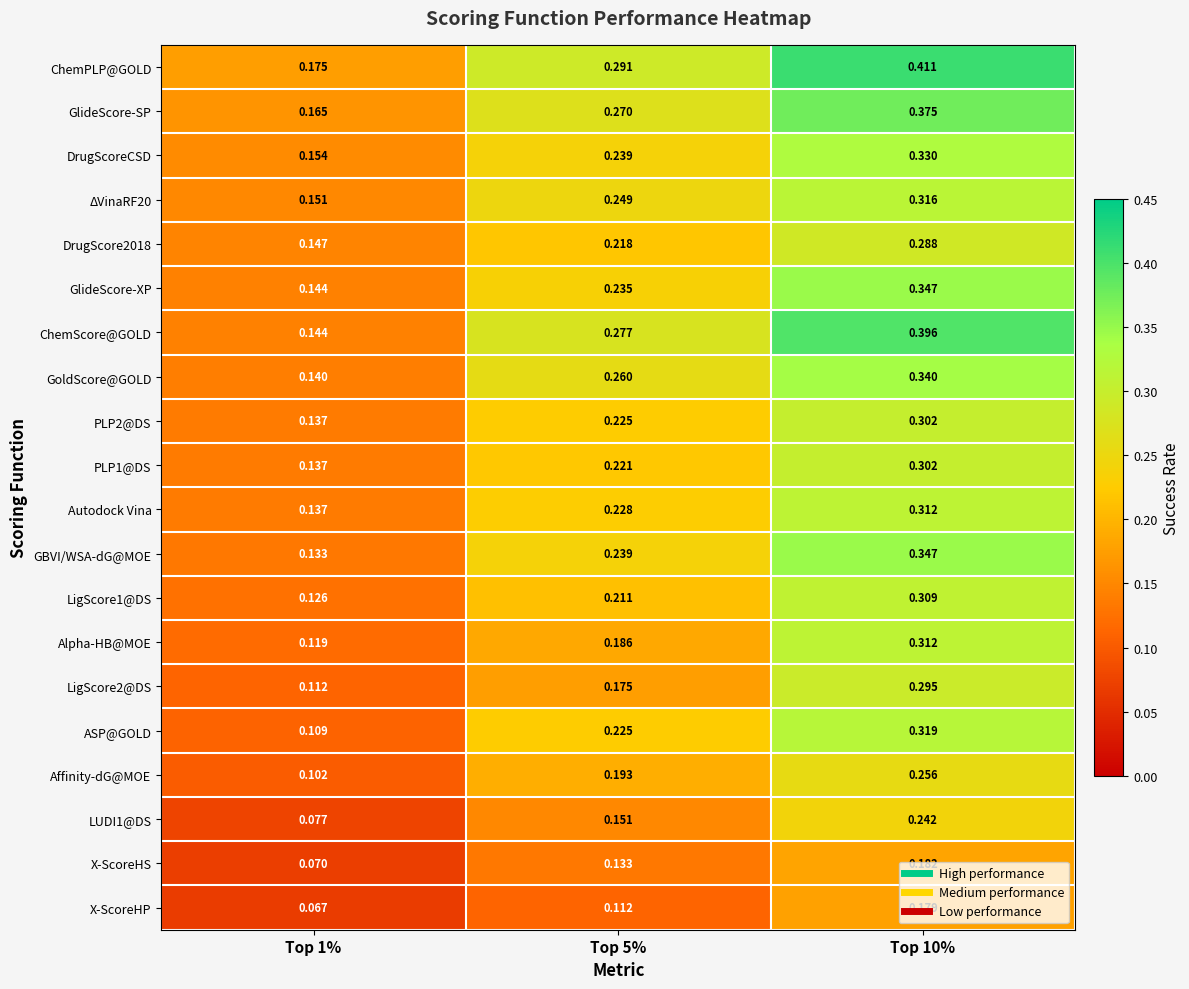

Between Top 1% and Top 10%, which series saw the biggest shift?

ChemScore@GOLD